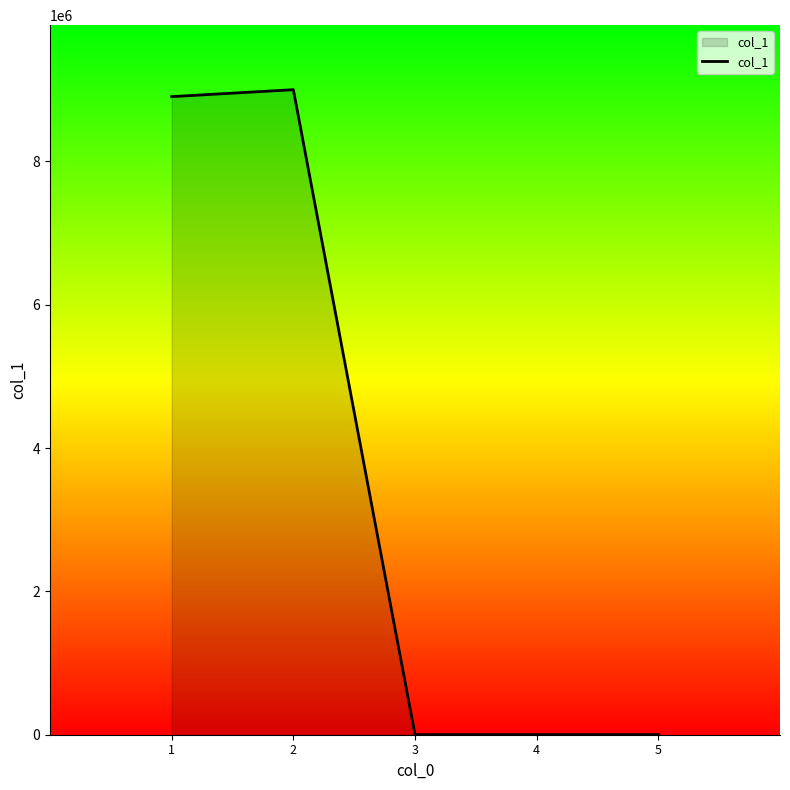

What is the sum of the values at 3 and 4?

2468